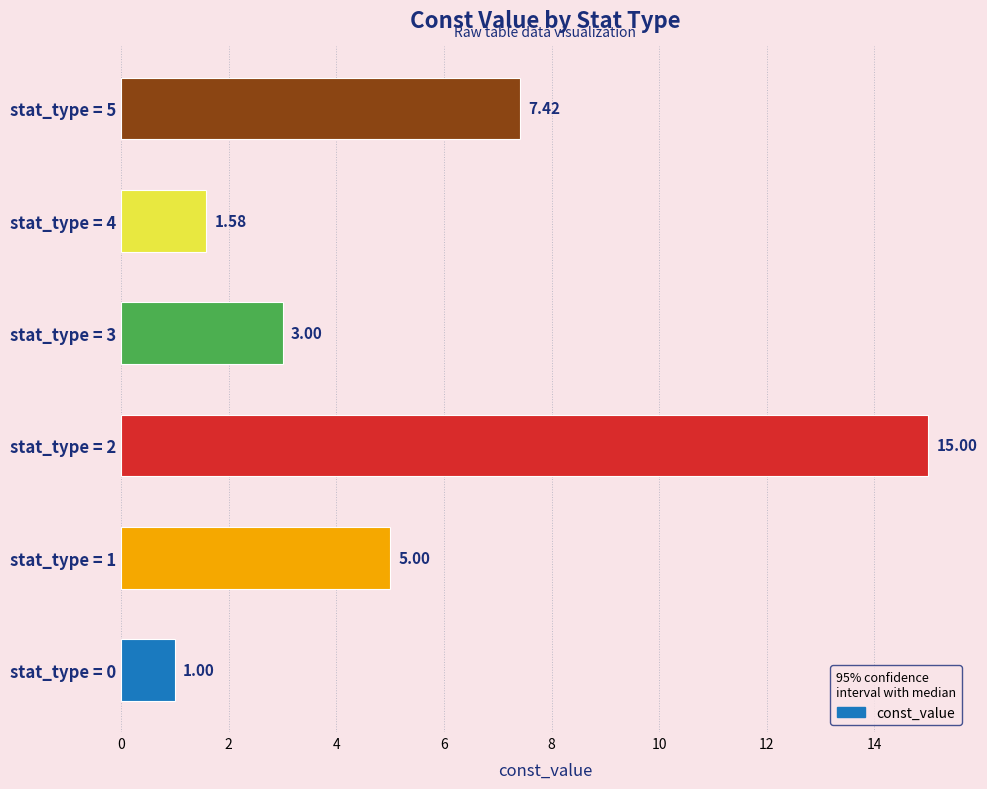

What is the difference between the values at stat_type = 3 and stat_type = 2?

12.0